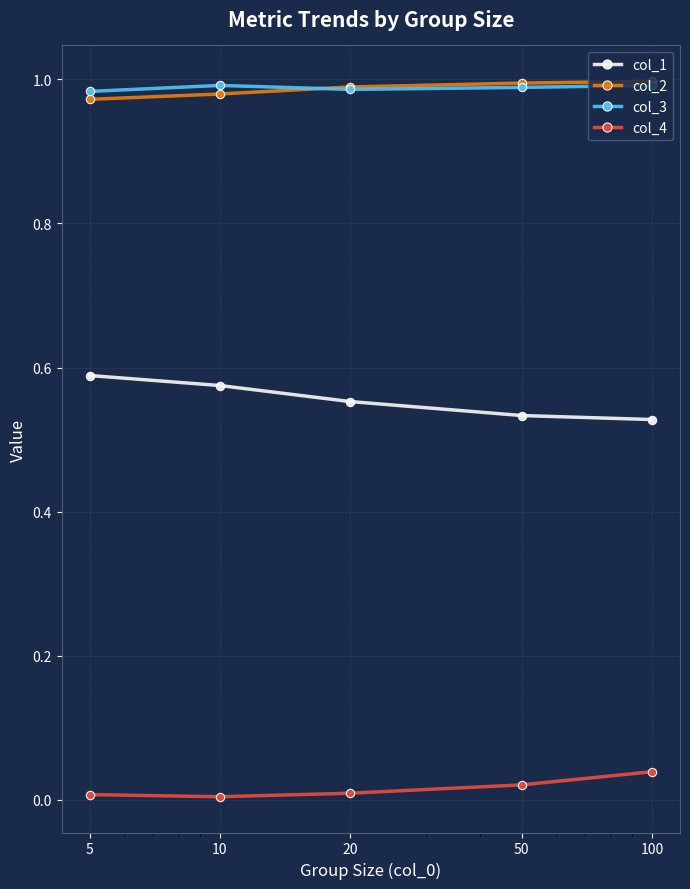

True or false: col_3 and col_1 cross at least once.

False